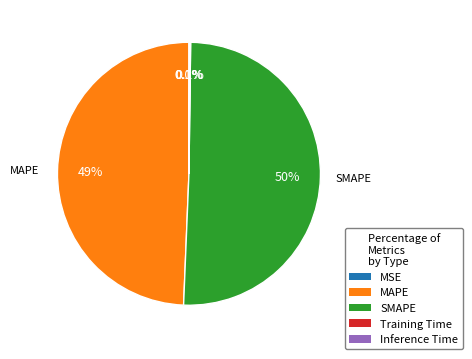

Which category has the biggest portion of the pie?

SMAPE